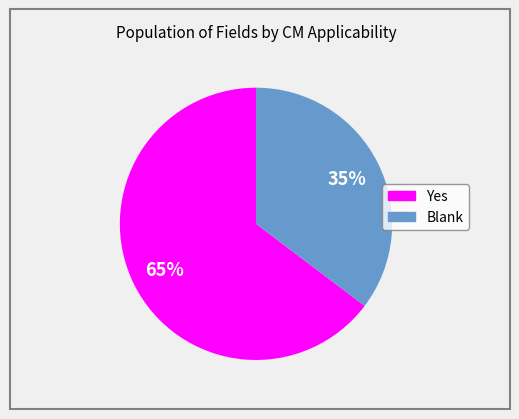

Between Blank and Yes, which is larger?

Yes